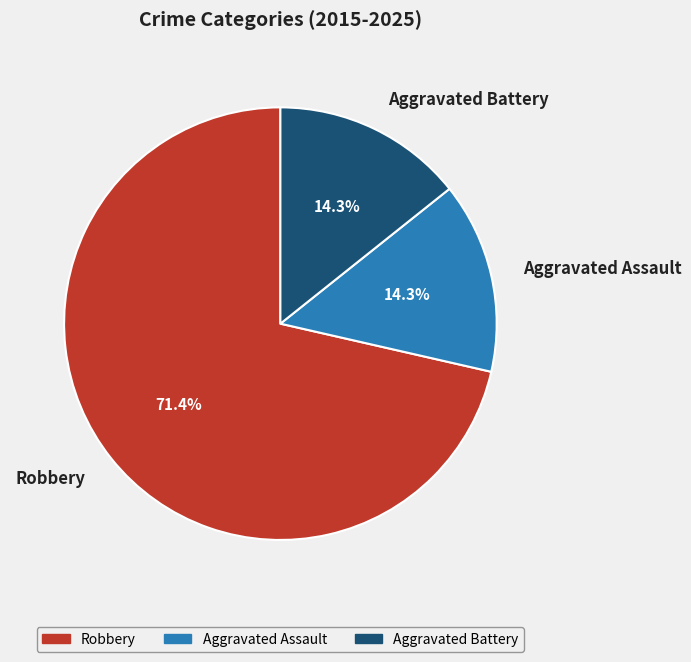

What percentage is the Aggravated Battery slice, to the nearest percent?

14%